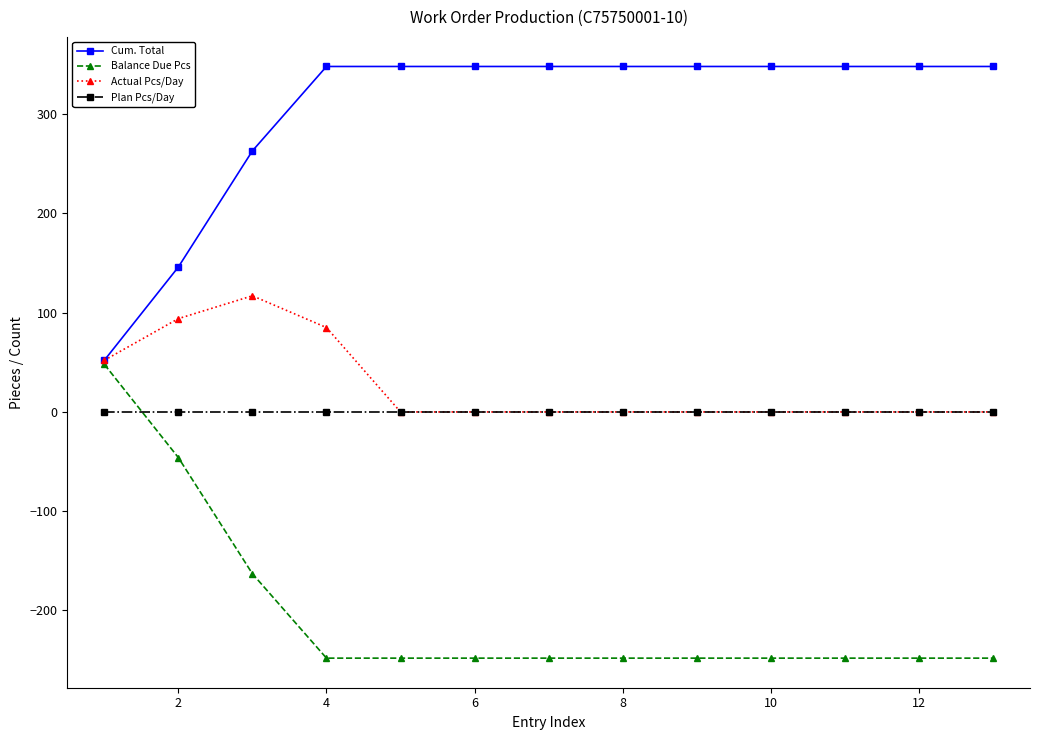

Which series has the largest total across all categories?

Cum. Total